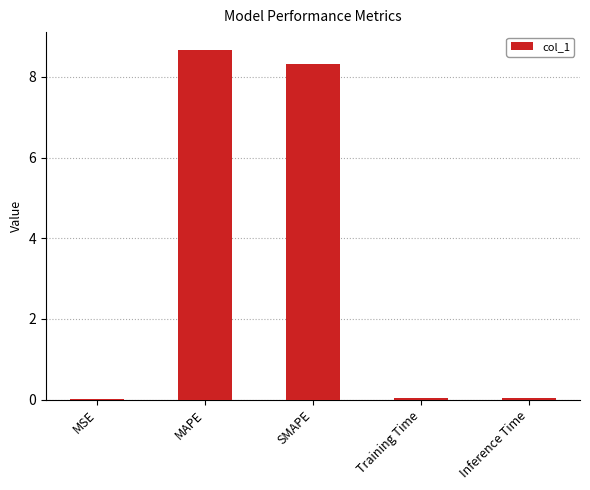

The value at Training Time is 0.0. True or false?

True